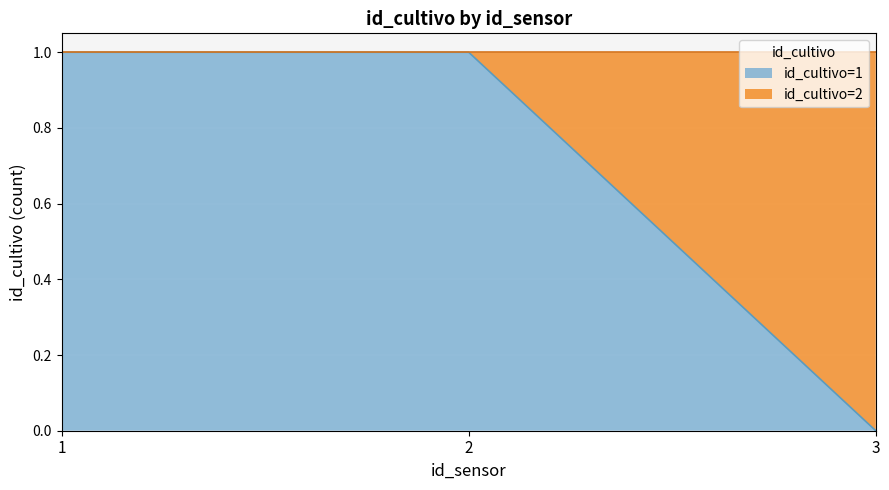

What is the difference between the maximum and minimum values?

1